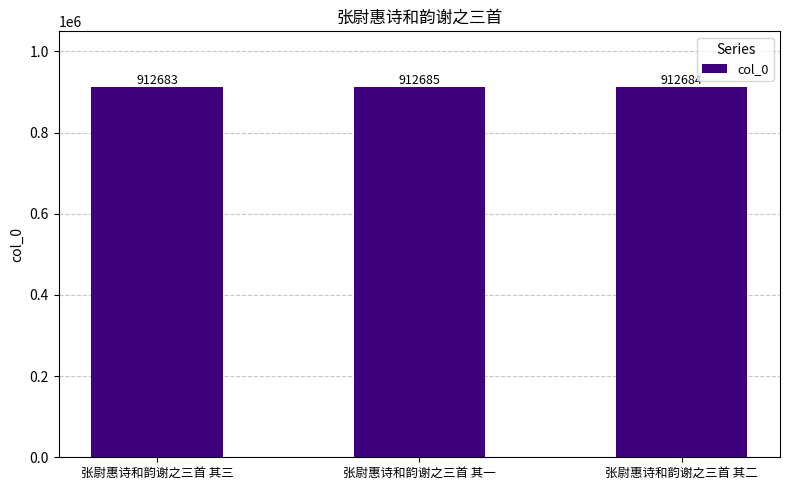

Count the number of data series in this chart.

1